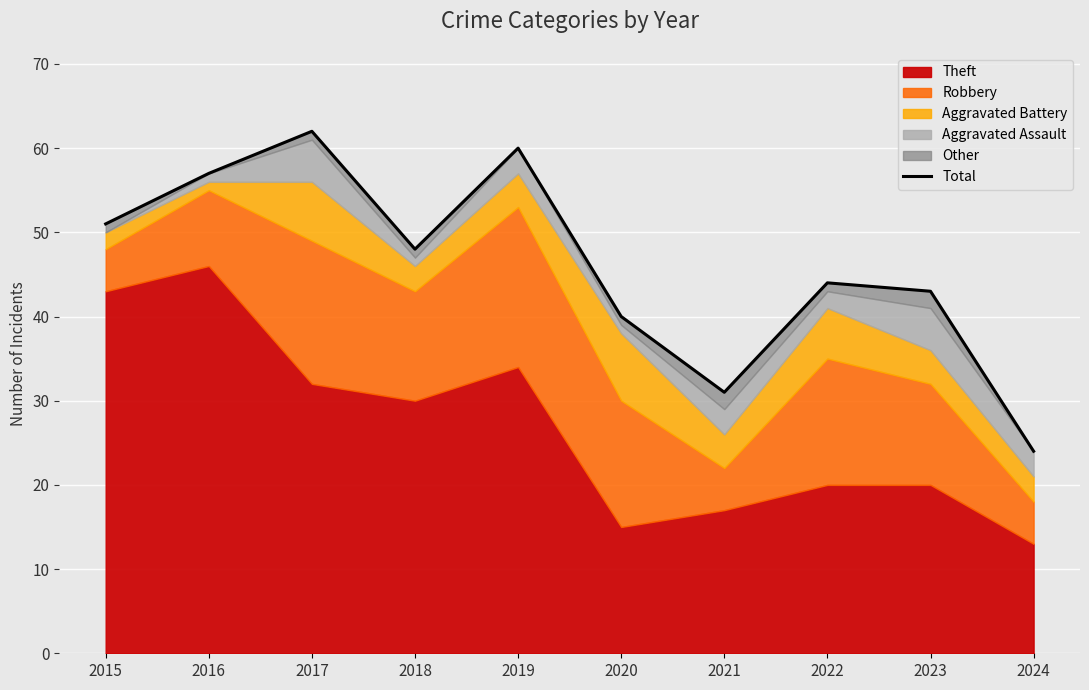

At which category does the data reach its first local peak?

2017